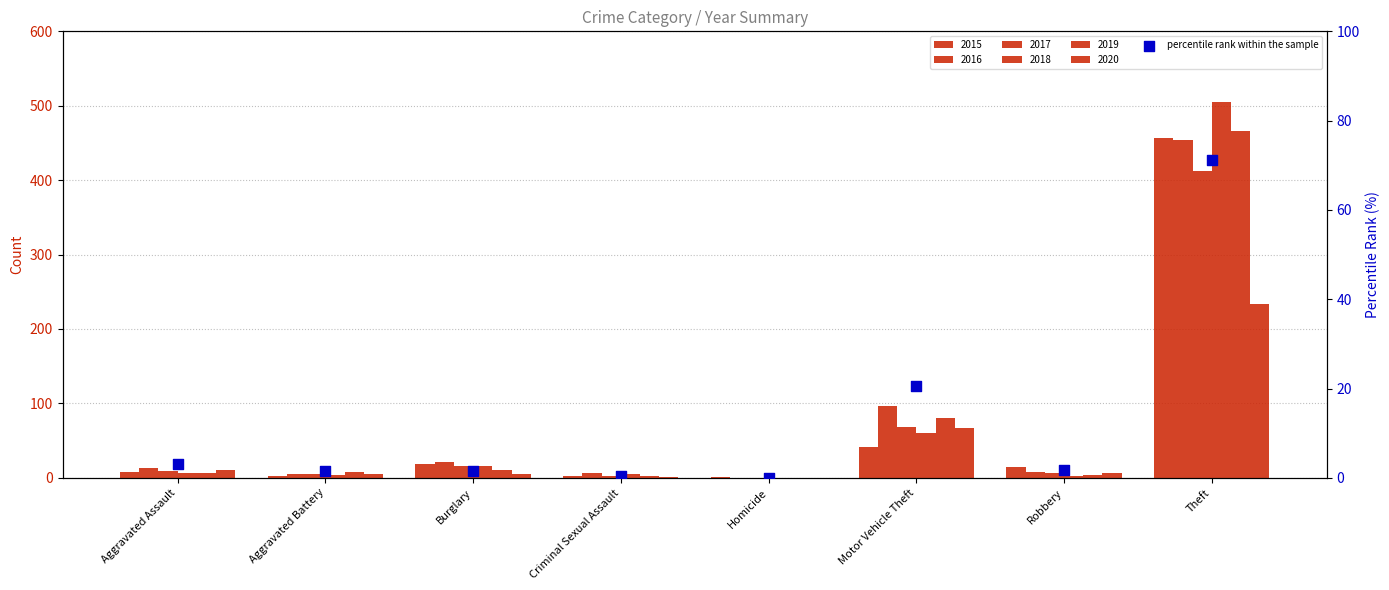

Which has a higher value, Theft or Criminal Sexual Assault?

Theft